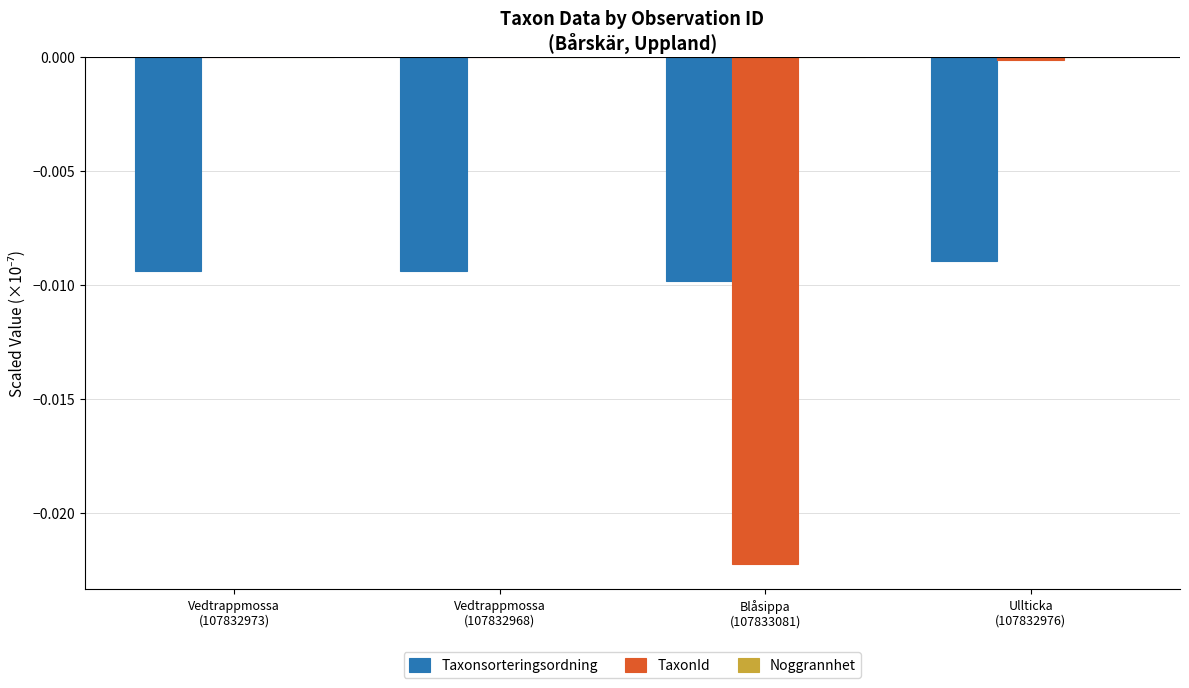

Count the number of categories in the chart.

4